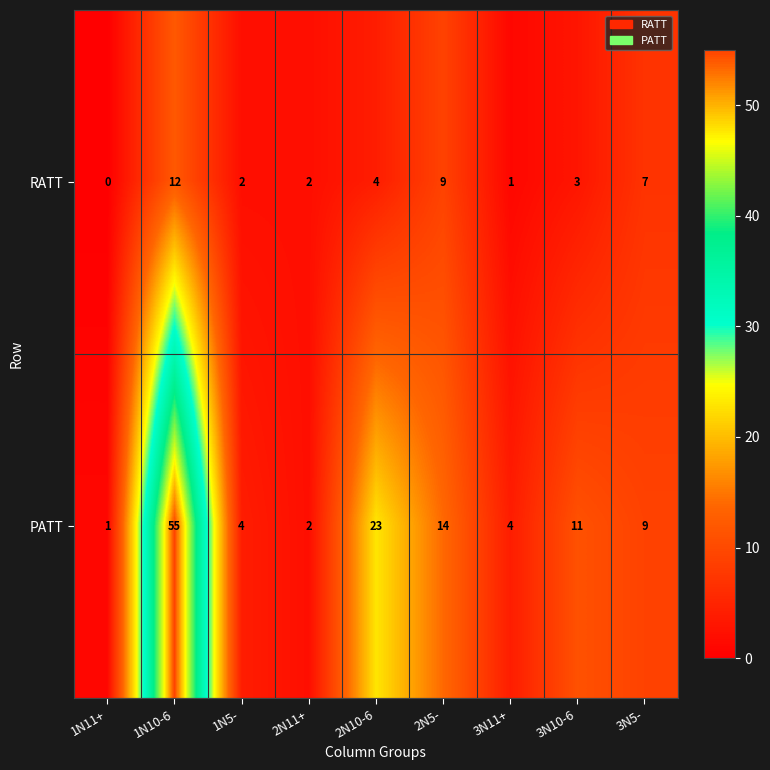

What is the average value of the RATT series?

4